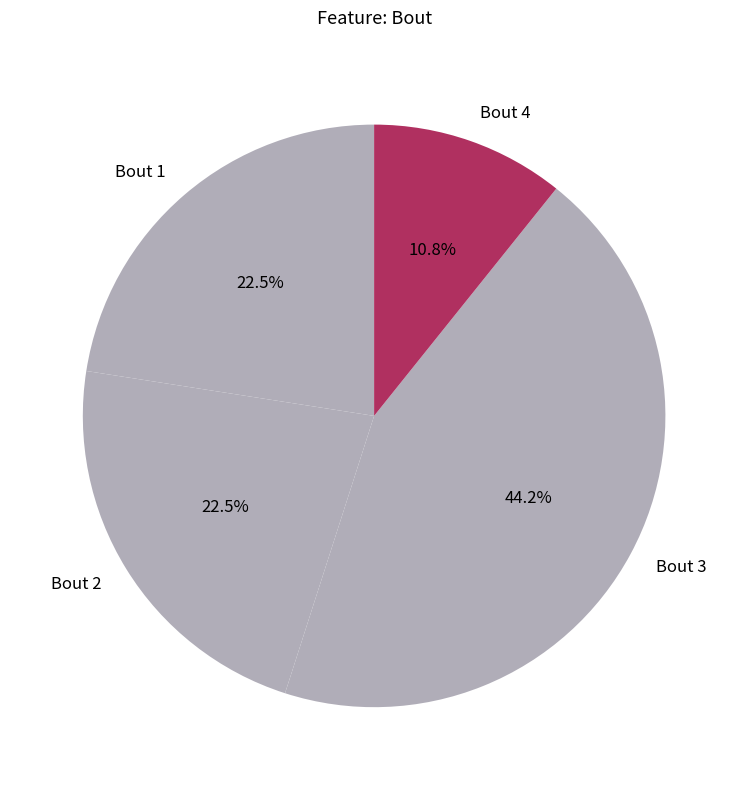

Is there any slice that represents more than half of the pie?

No